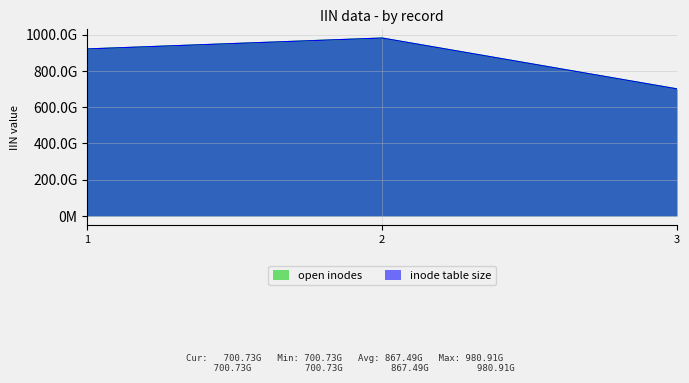

The inode table size series shows 980908401251 at 2. True or false?

True